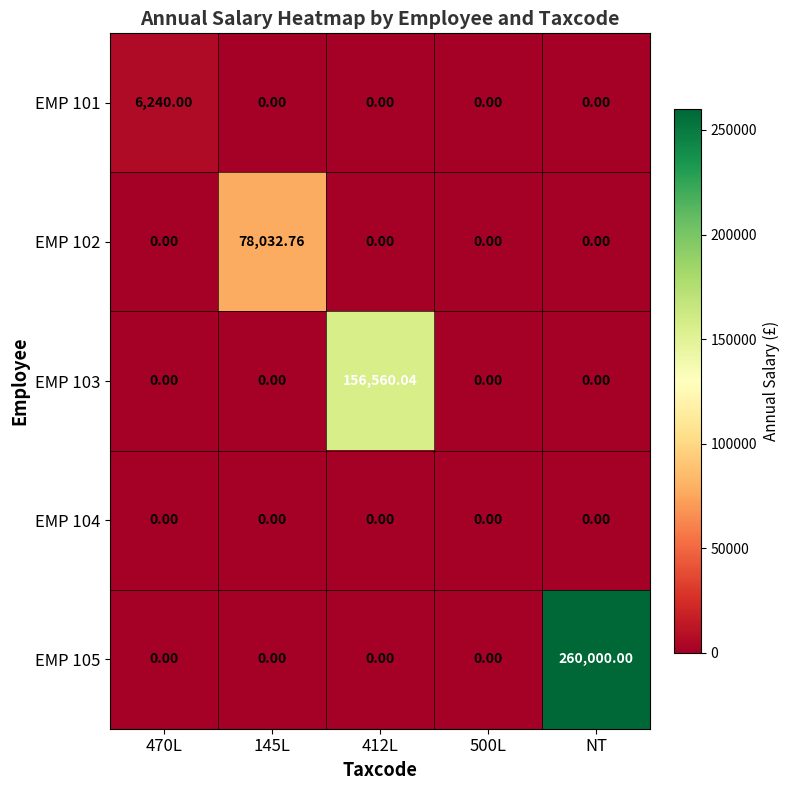

At which category is the sum across all series the highest?

NT